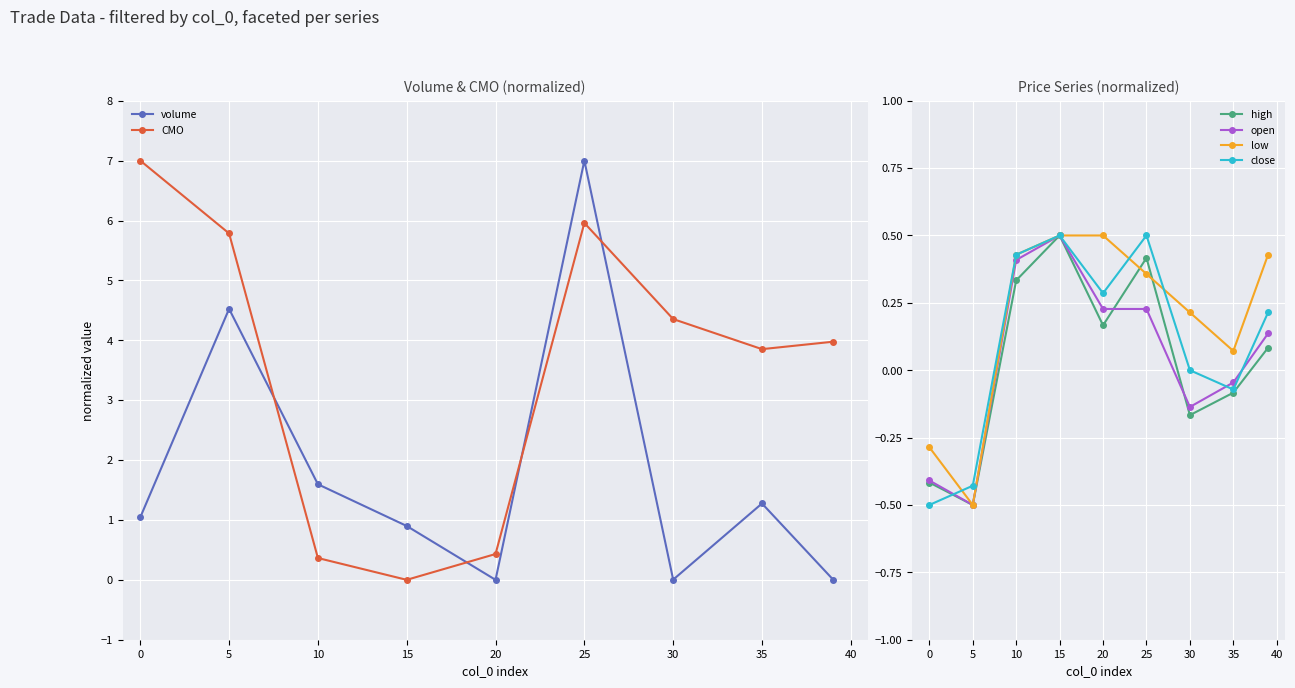

What is the difference between the second highest and second lowest values in the low series?

0.8